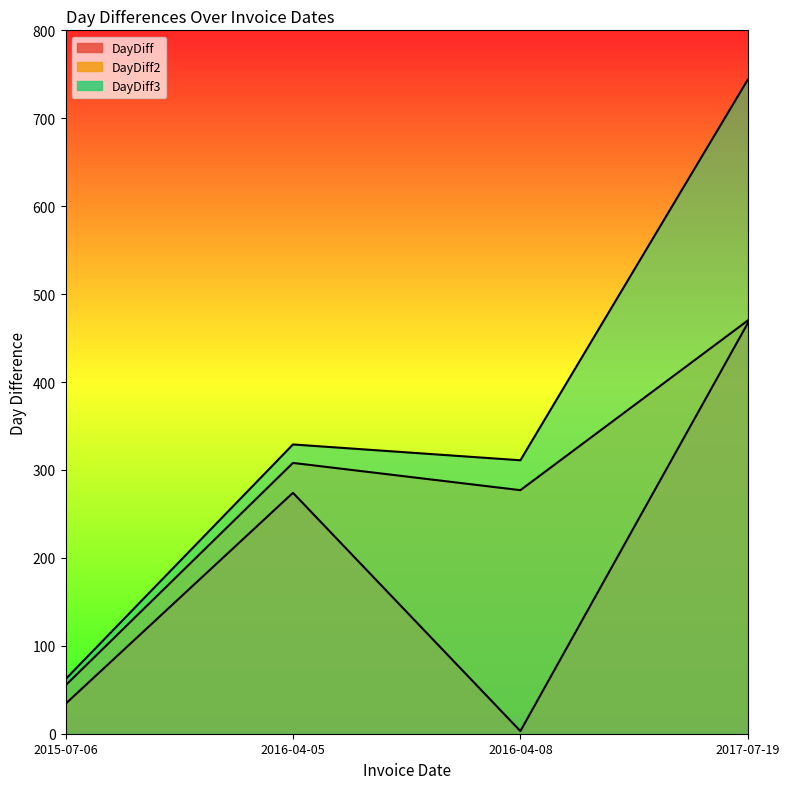

Which series changed the most between 2015-07-06 and 2016-04-05?

DayDiff3